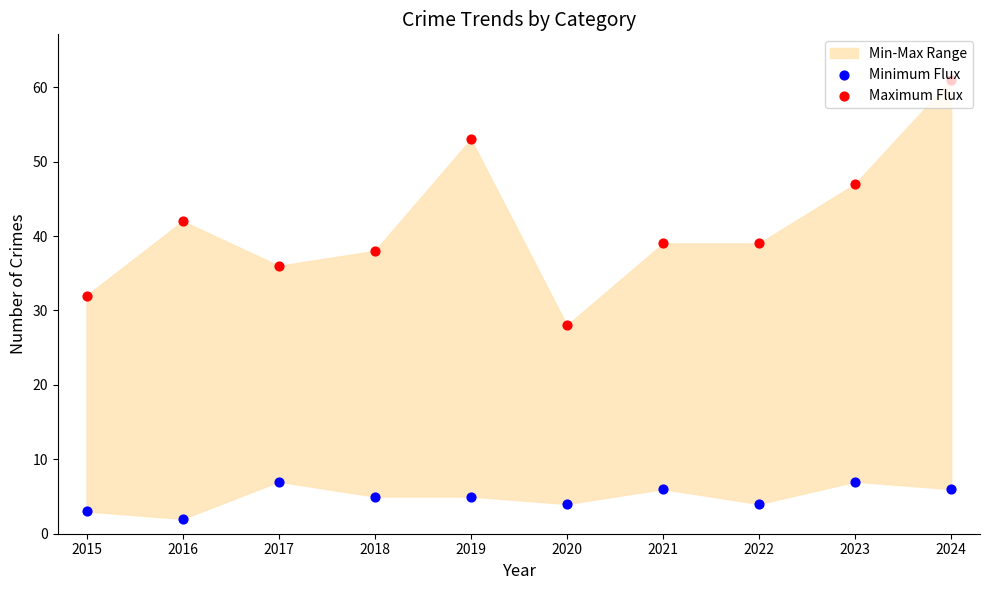

Is the value of Minimum Flux at 2020 greater than the value of Maximum Flux at 2016?

No